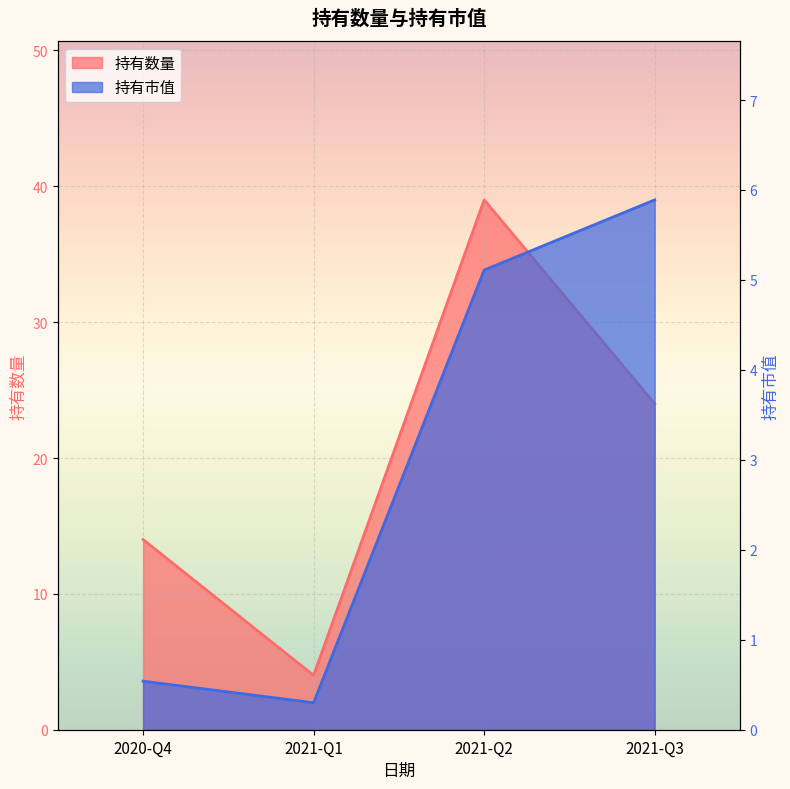

What is the minimum value shown in the chart?

0.3